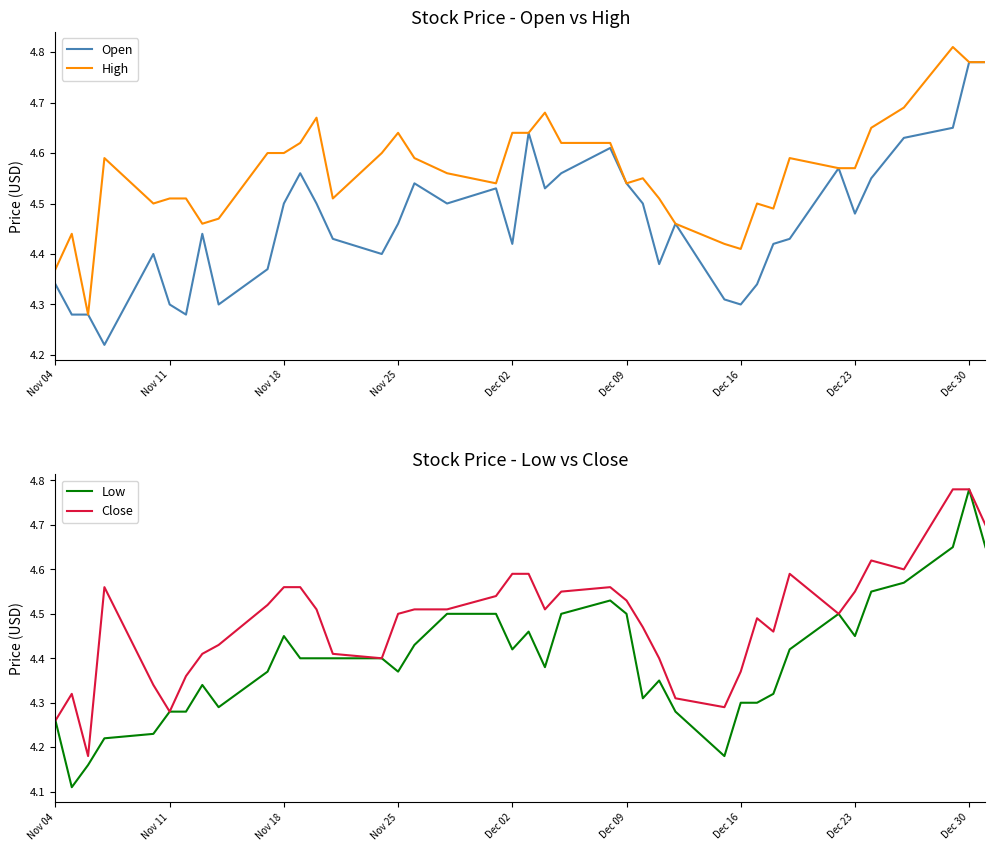

True or false: High and Close intersect in this chart.

False